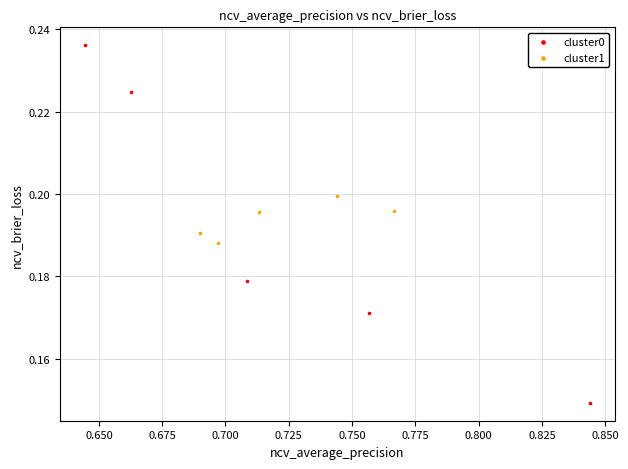

Which series contains the highest Y value?

cluster0